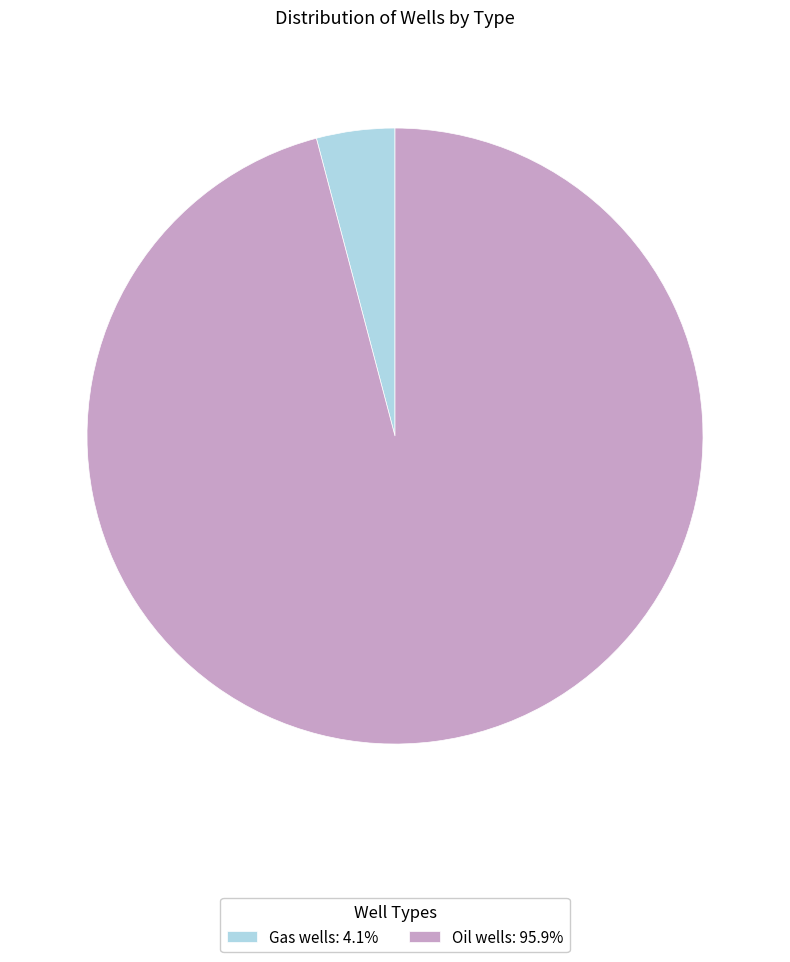

True or false: Oil wells accounts for 96% of the total.

True